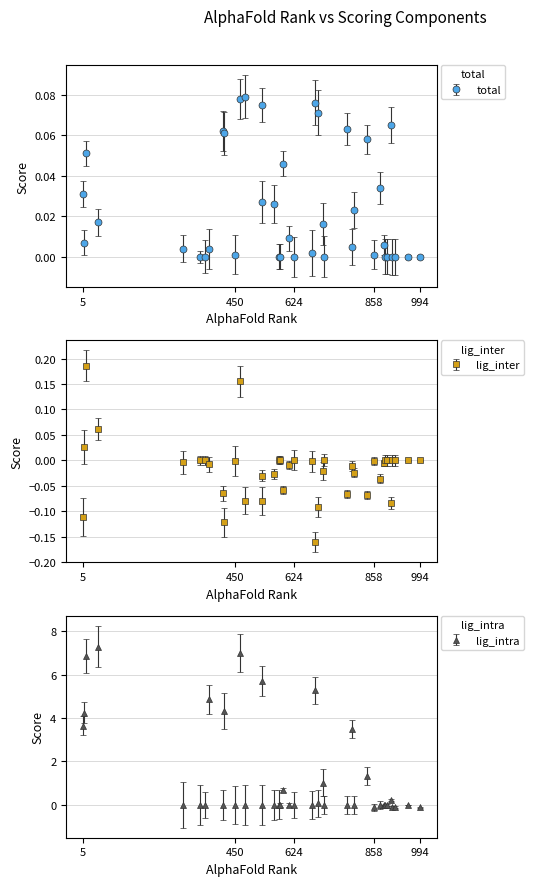

At how many categories does at least one series exceed 0?

28